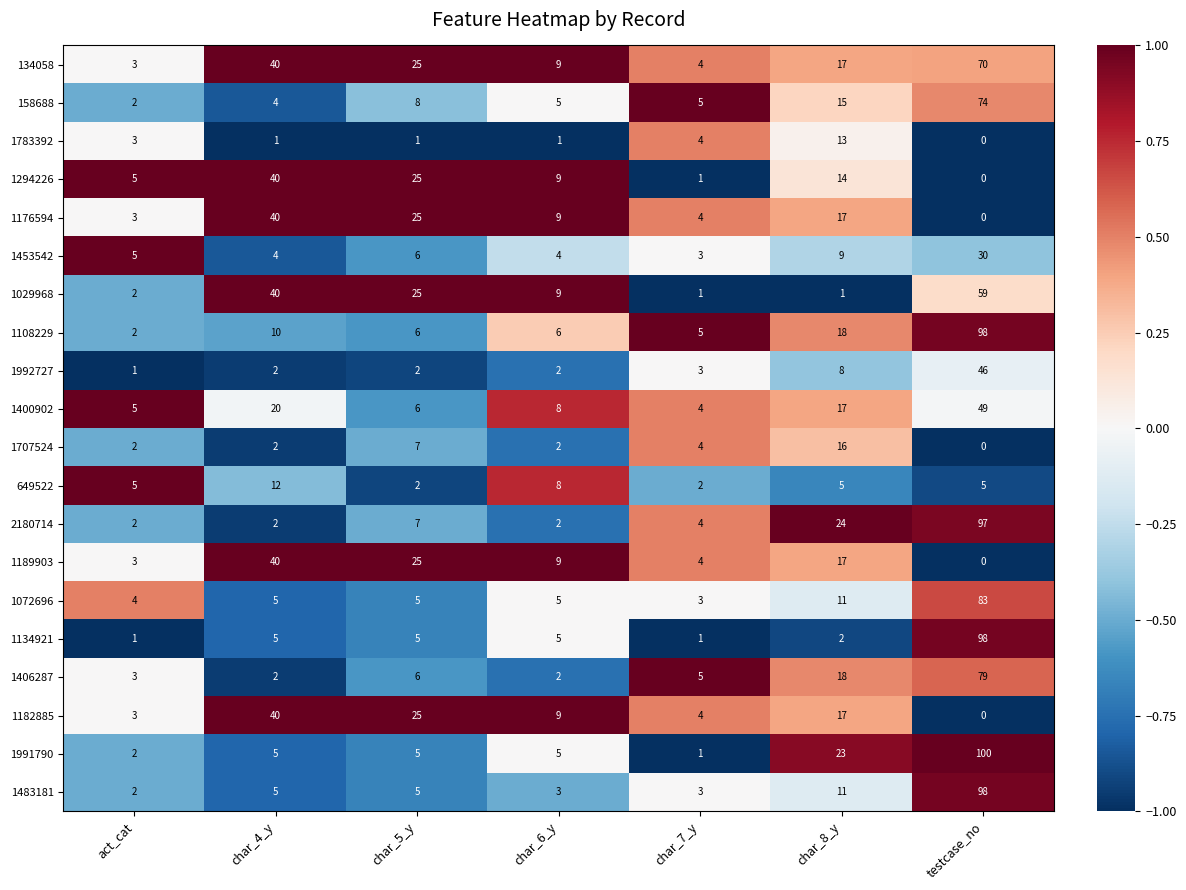

The value of 1294226 at char_6_y is 9. True or false?

True